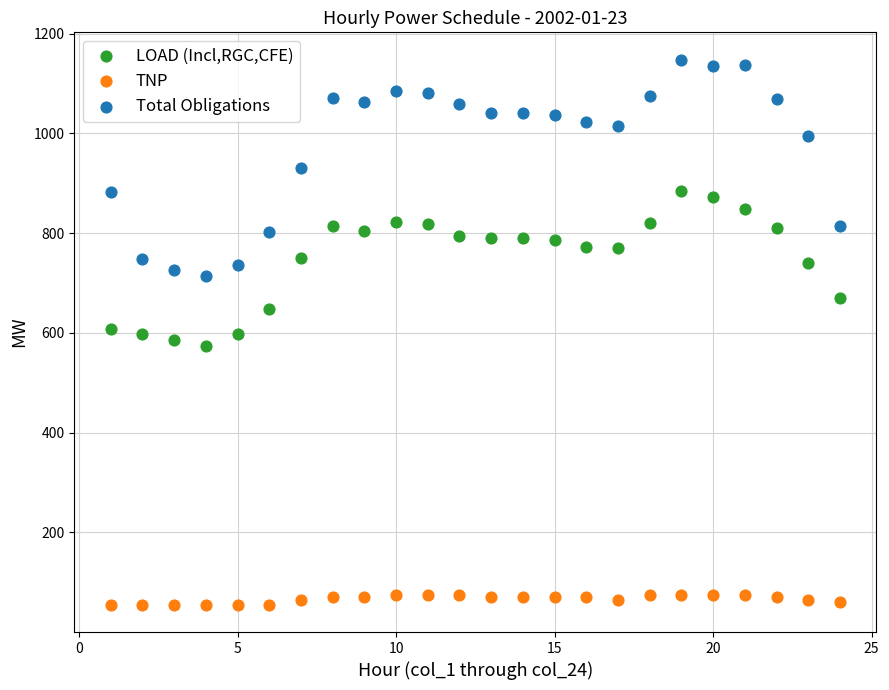

Which series has the widest spread of Y values?

Total Obligations